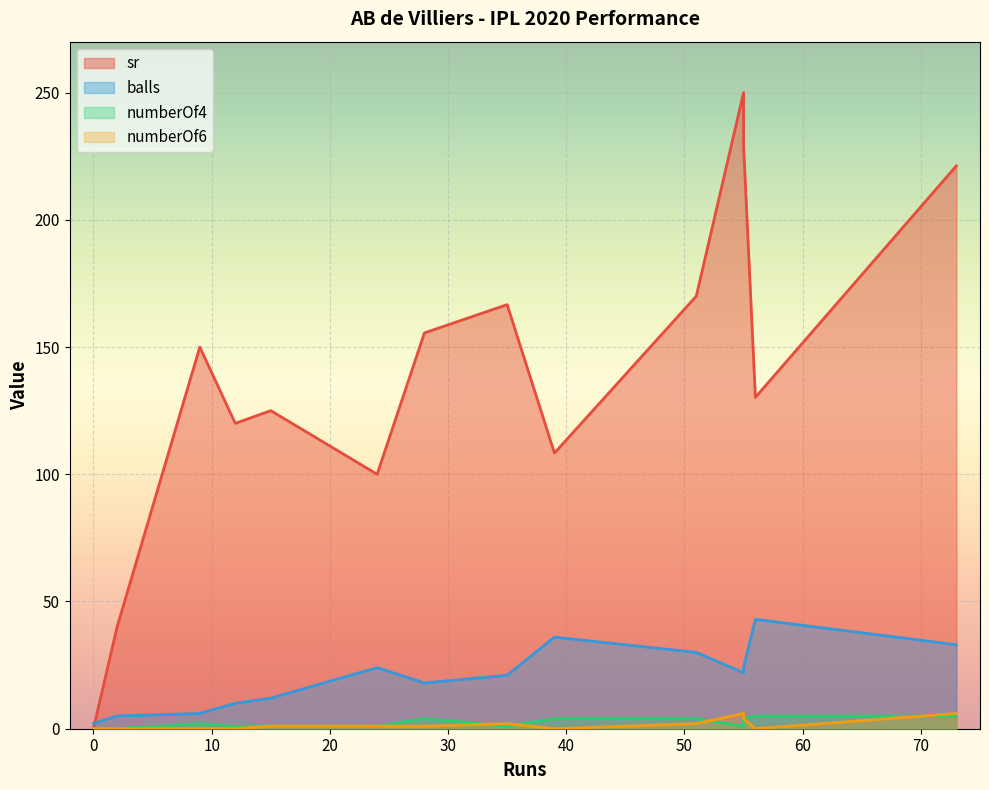

Between 39 and 35, which is larger?

35